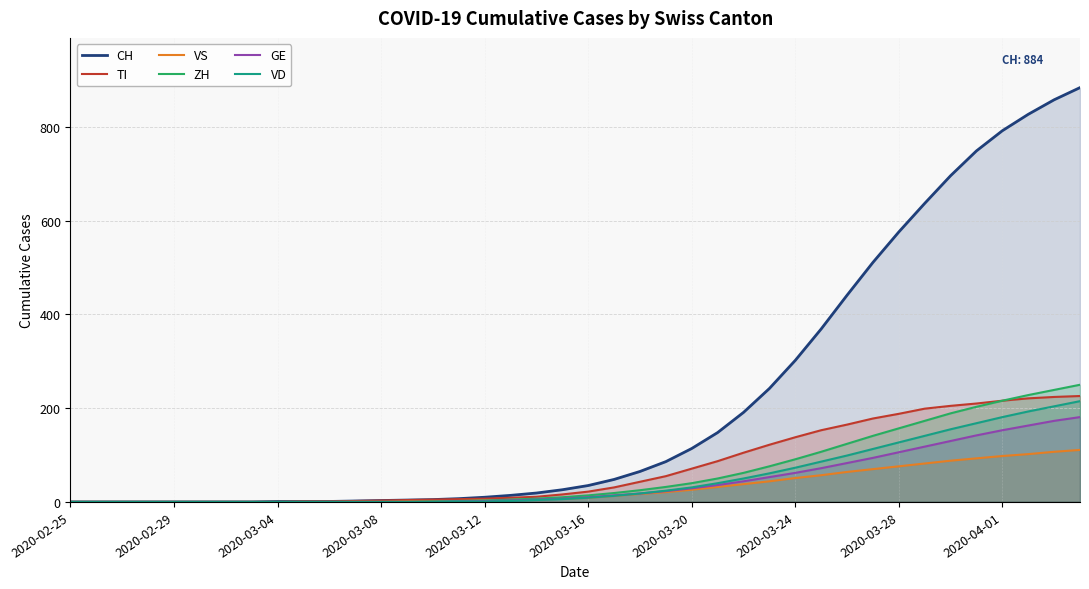

True or false: ZH and VD intersect in this chart.

False